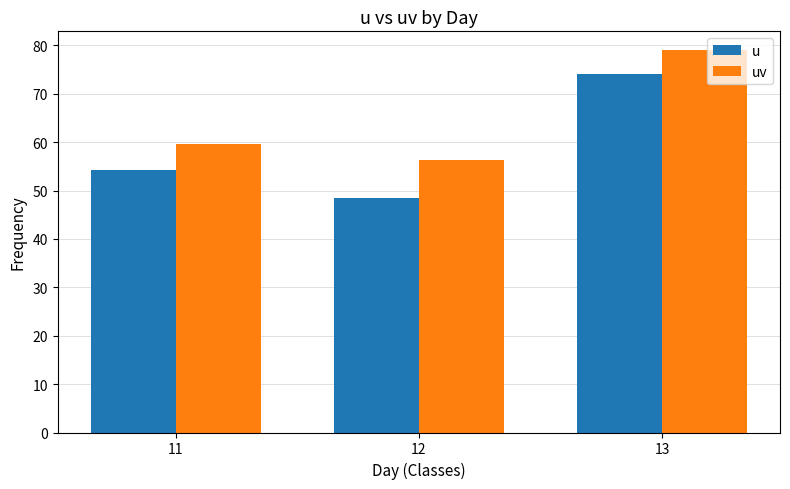

Where is u nearest to the value 61?

11